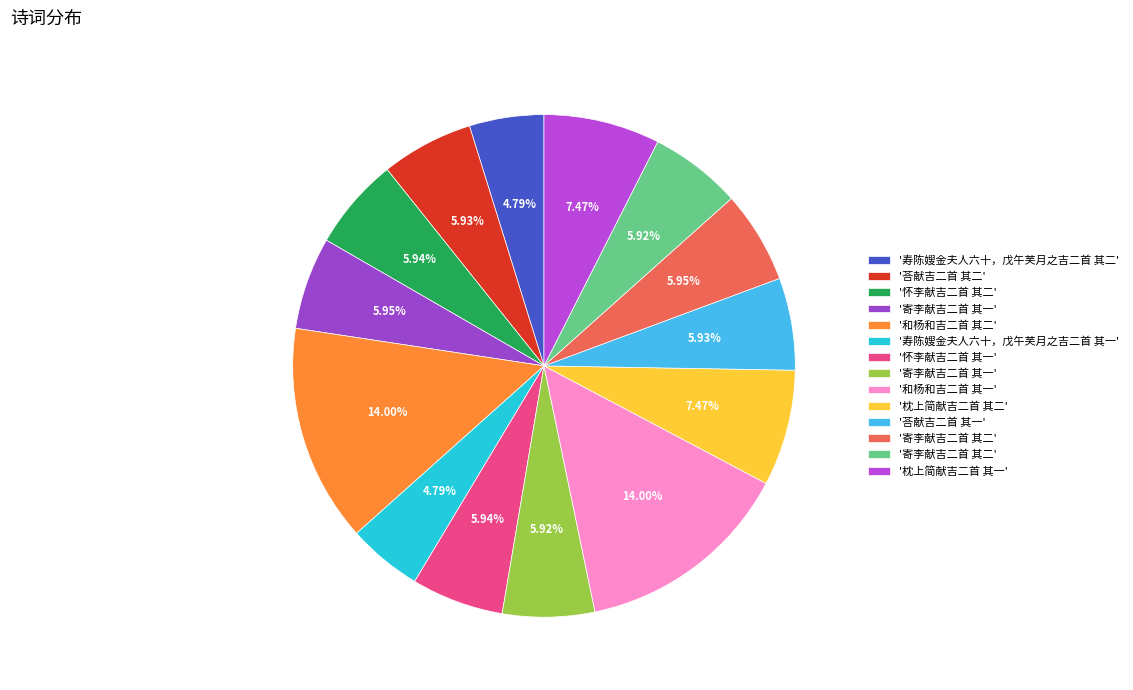

Rank the categories by value from lowest to highest.

寿陈嫂金夫人六十，戊午芙月之吉二首 其一, 寿陈嫂金夫人六十，戊午芙月之吉二首 其二, 寄李献吉二首 其一, 寄李献吉二首 其二, 荅献吉二首 其一, 荅献吉二首 其二, 怀李献吉二首 其一, 怀李献吉二首 其二, 寄李献吉二首 其一, 寄李献吉二首 其二, 枕上简献吉二首 其一, 枕上简献吉二首 其二, 和杨和吉二首 其一, 和杨和吉二首 其二